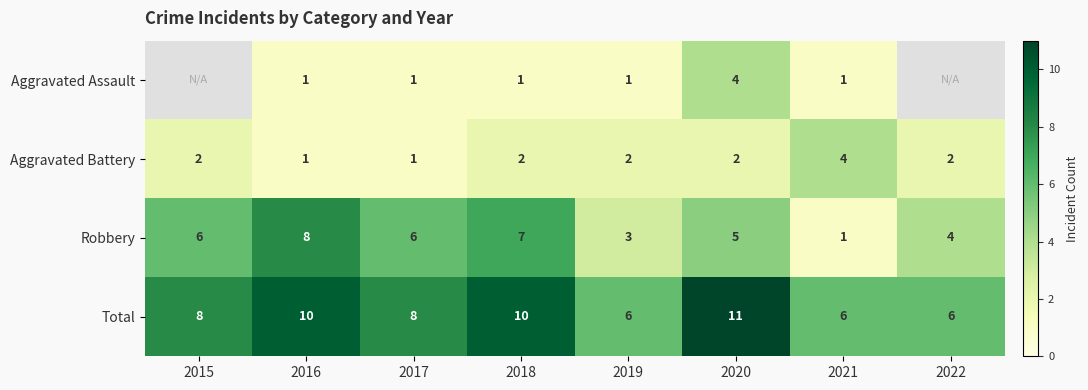

How many values in the Aggravated Battery series are below 2?

2